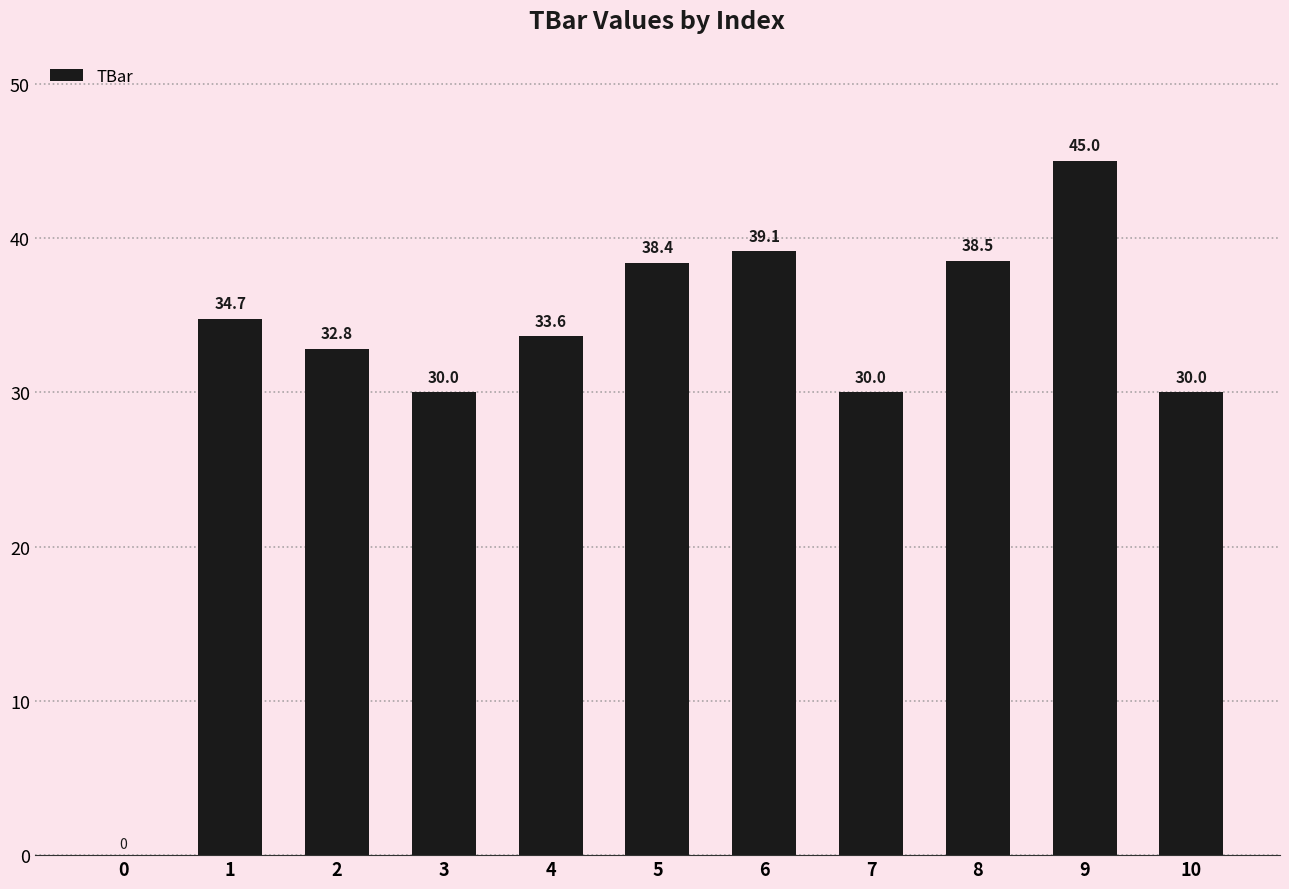

What is the greatest value displayed?

45.0